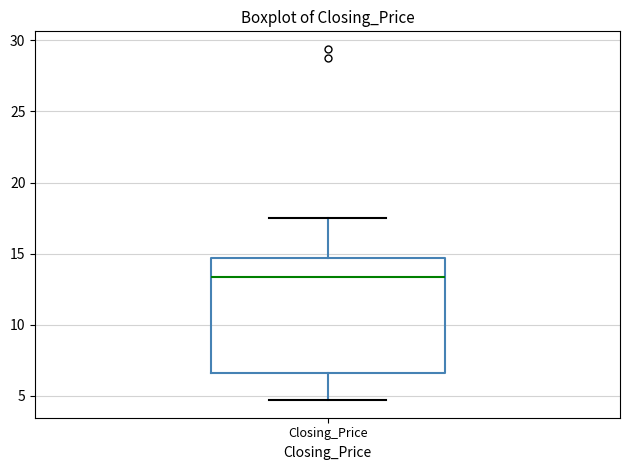

Where is the upper edge of the box for Closing_Price on the y-axis? The values are not printed on the chart, so give them approximately, as read against the axis.

14.5